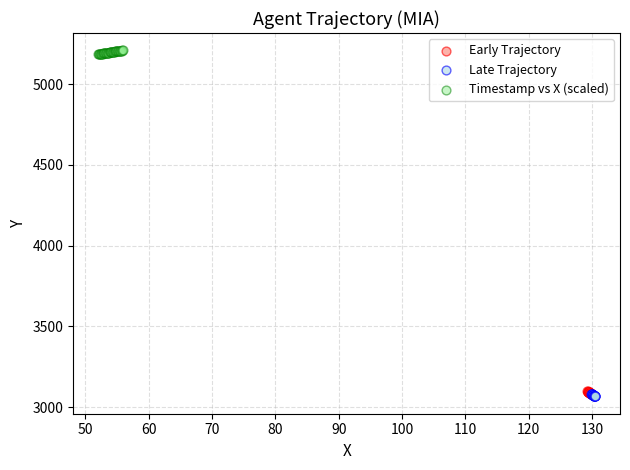

Which series reaches the maximum Y coordinate?

Timestamp vs X (scaled)